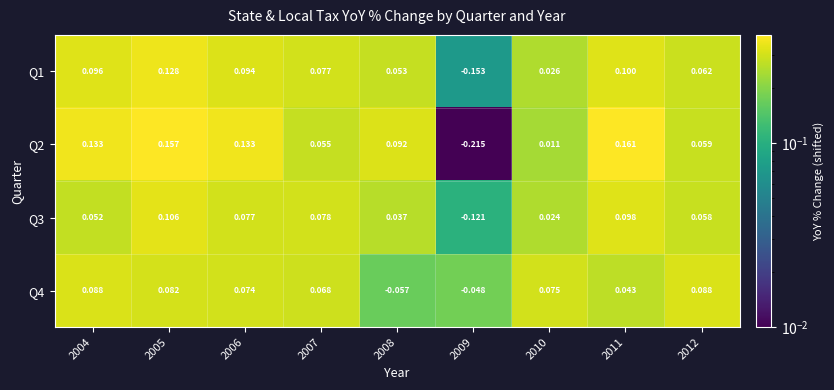

Is the value of Q4 at 2012 greater than the value of Q3 at 2012?

Yes